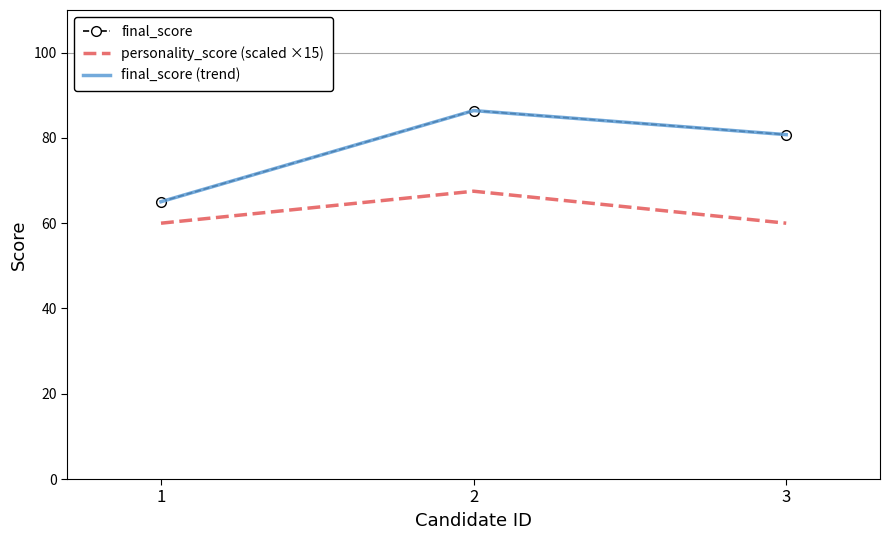

What is the difference between the maximum and minimum values in the final_score (trend) series?

21.4